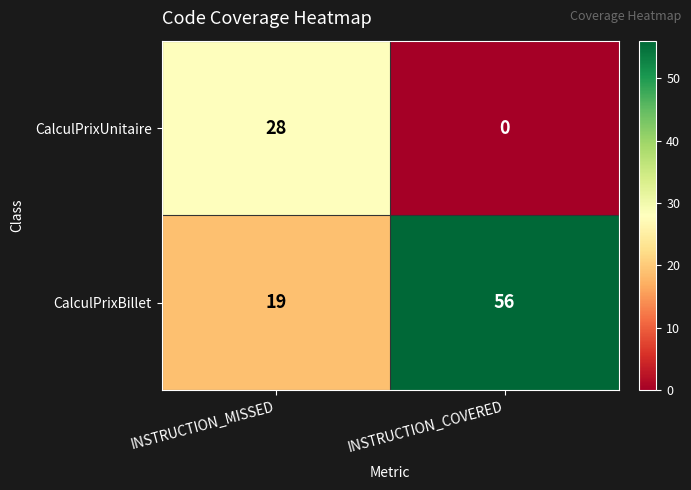

Which category has the highest value across all series?

INSTRUCTION_COVERED